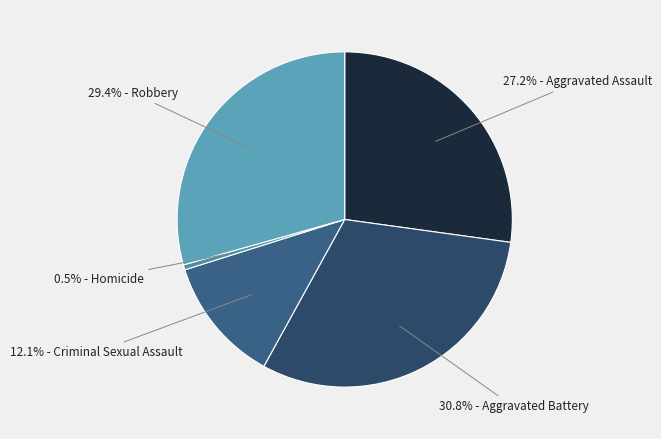

Which slice is the largest?

Aggravated Battery